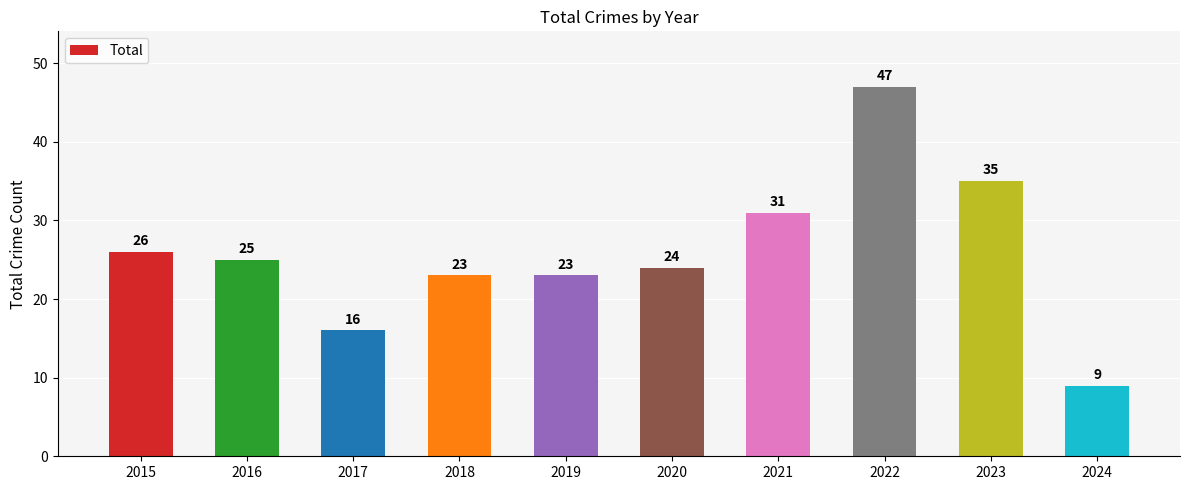

Is it true that the value at 2015 is 5?

False